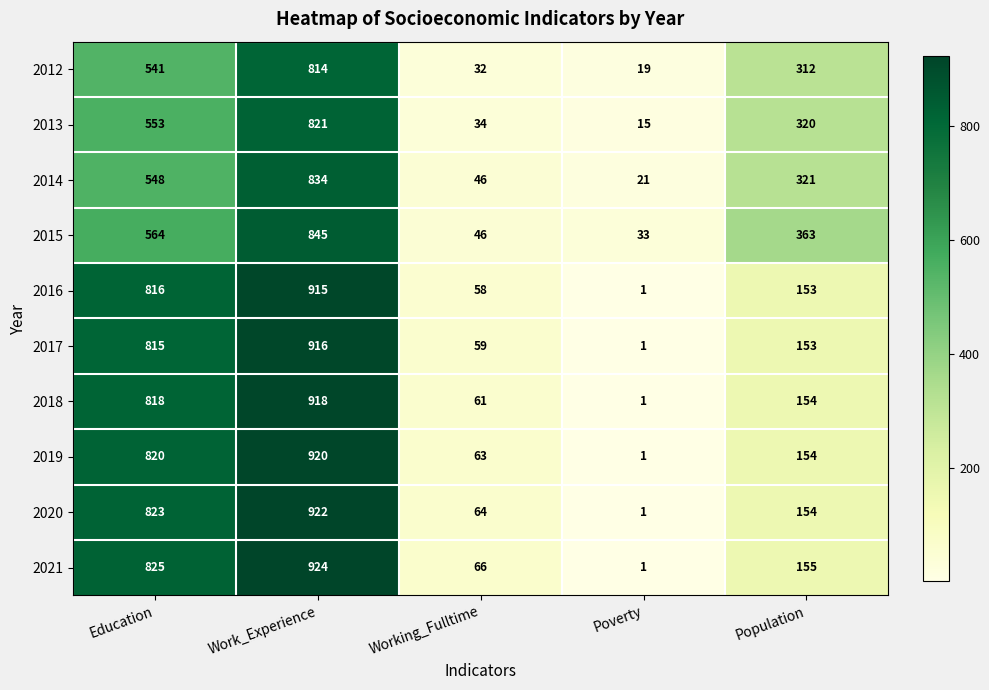

At which label does 2015 first exceed 363?

Education